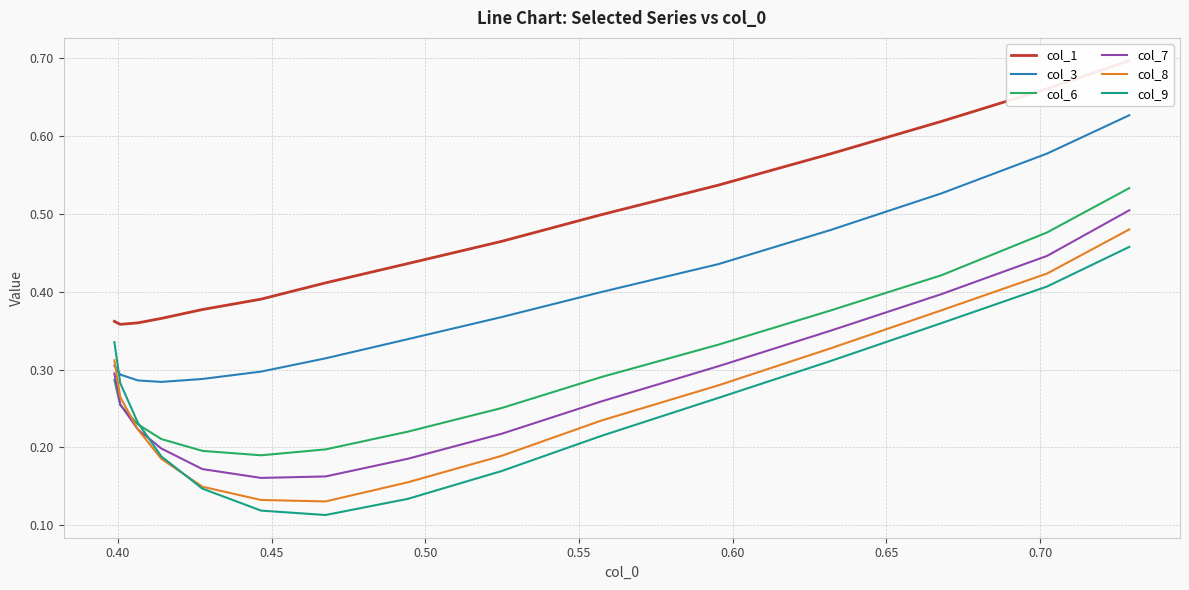

How many lines are shown in the chart?

6